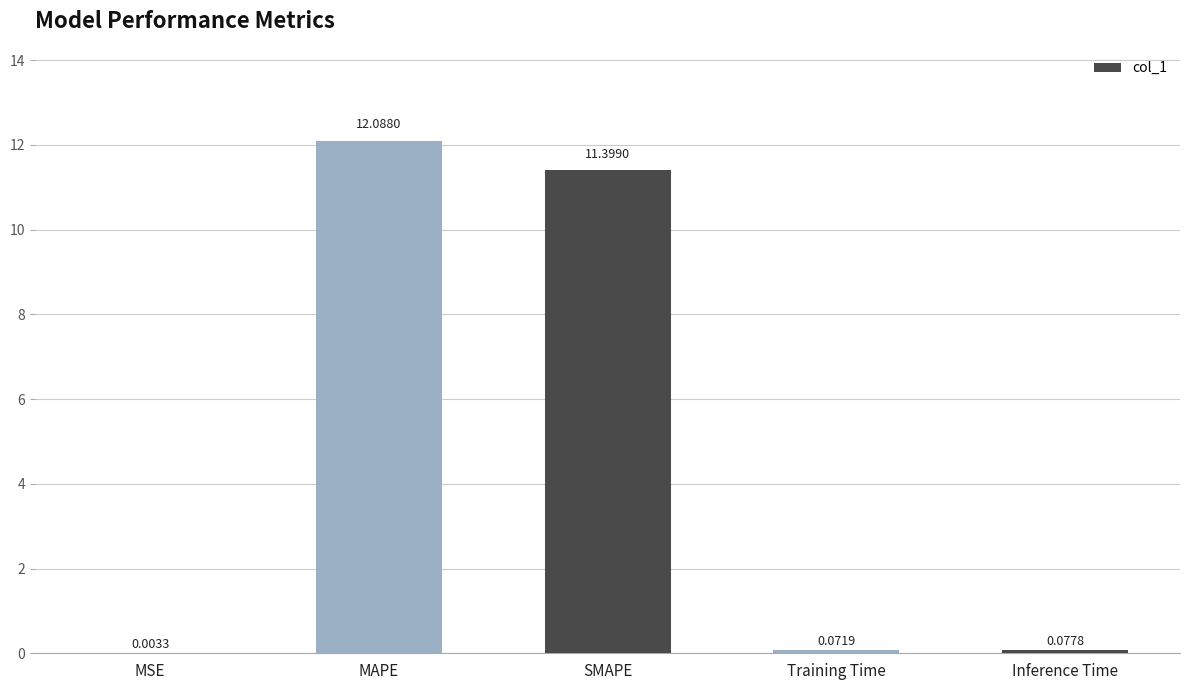

What is the change in value from MSE to Inference Time?

+0.1